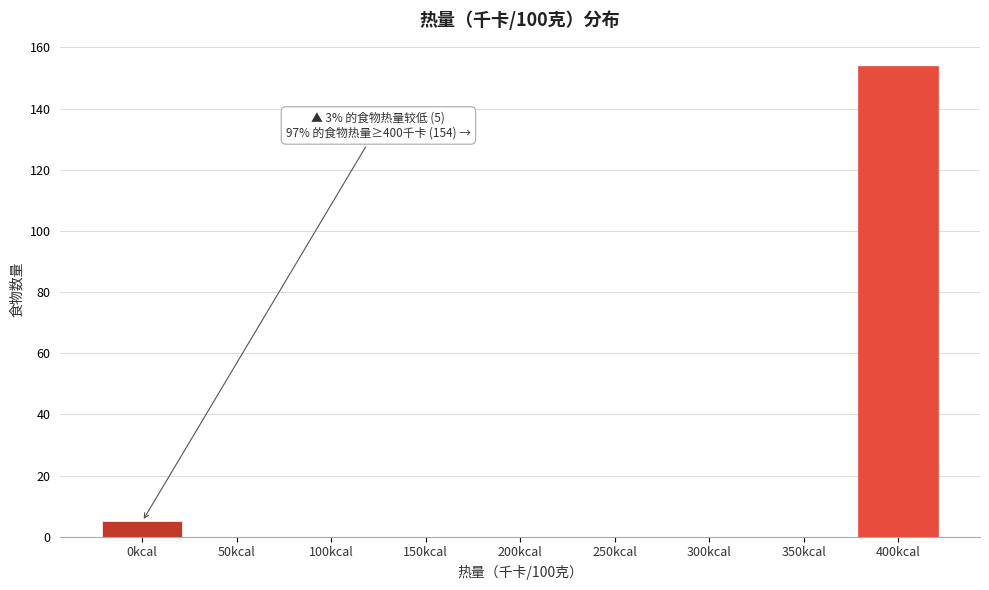

Reading left to right, what are all the values shown in this chart?

0kcal=5	50kcal=0	100kcal=0	150kcal=0	200kcal=0	250kcal=0	300kcal=0	350kcal=0	400kcal=154